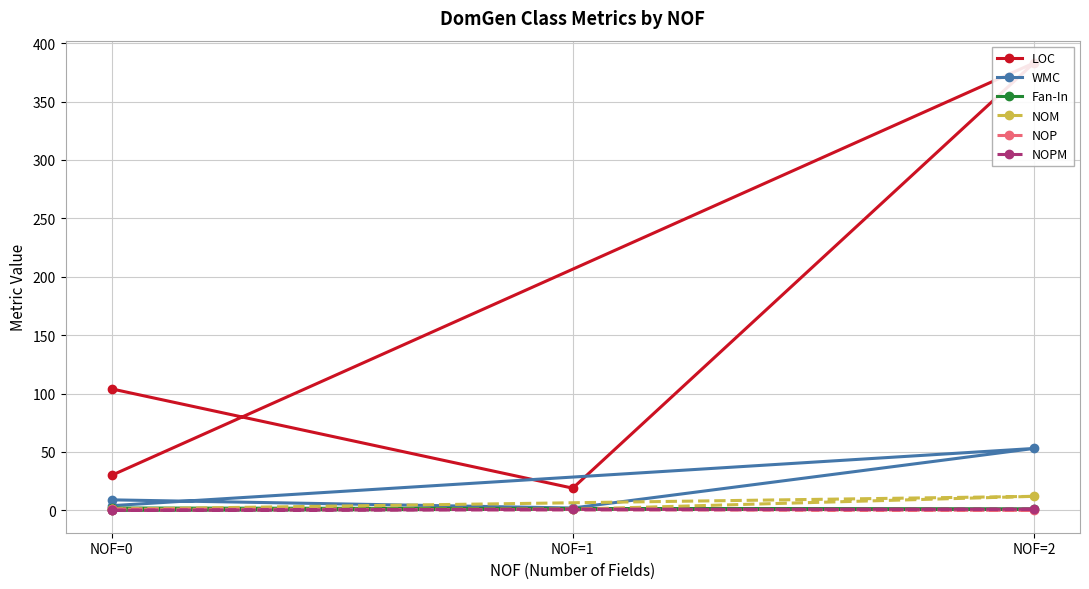

What is the label of the 4th point from the right?

NOF=0